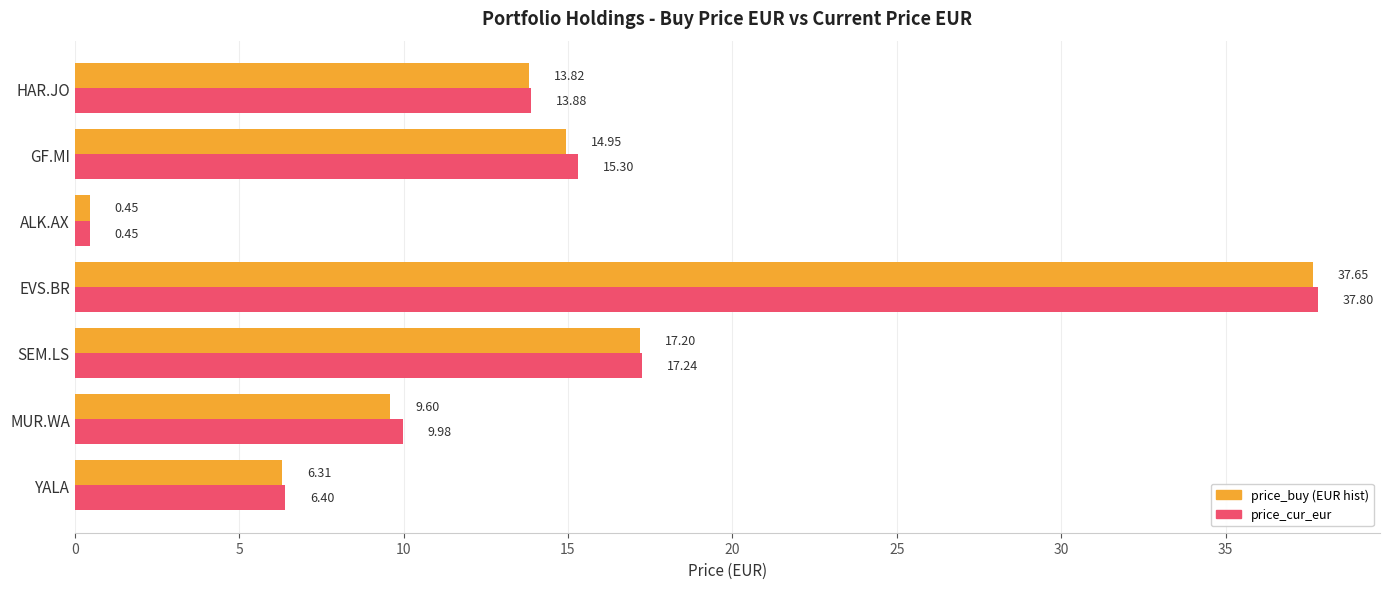

What is the total value across all series at SEM.LS?

34.4